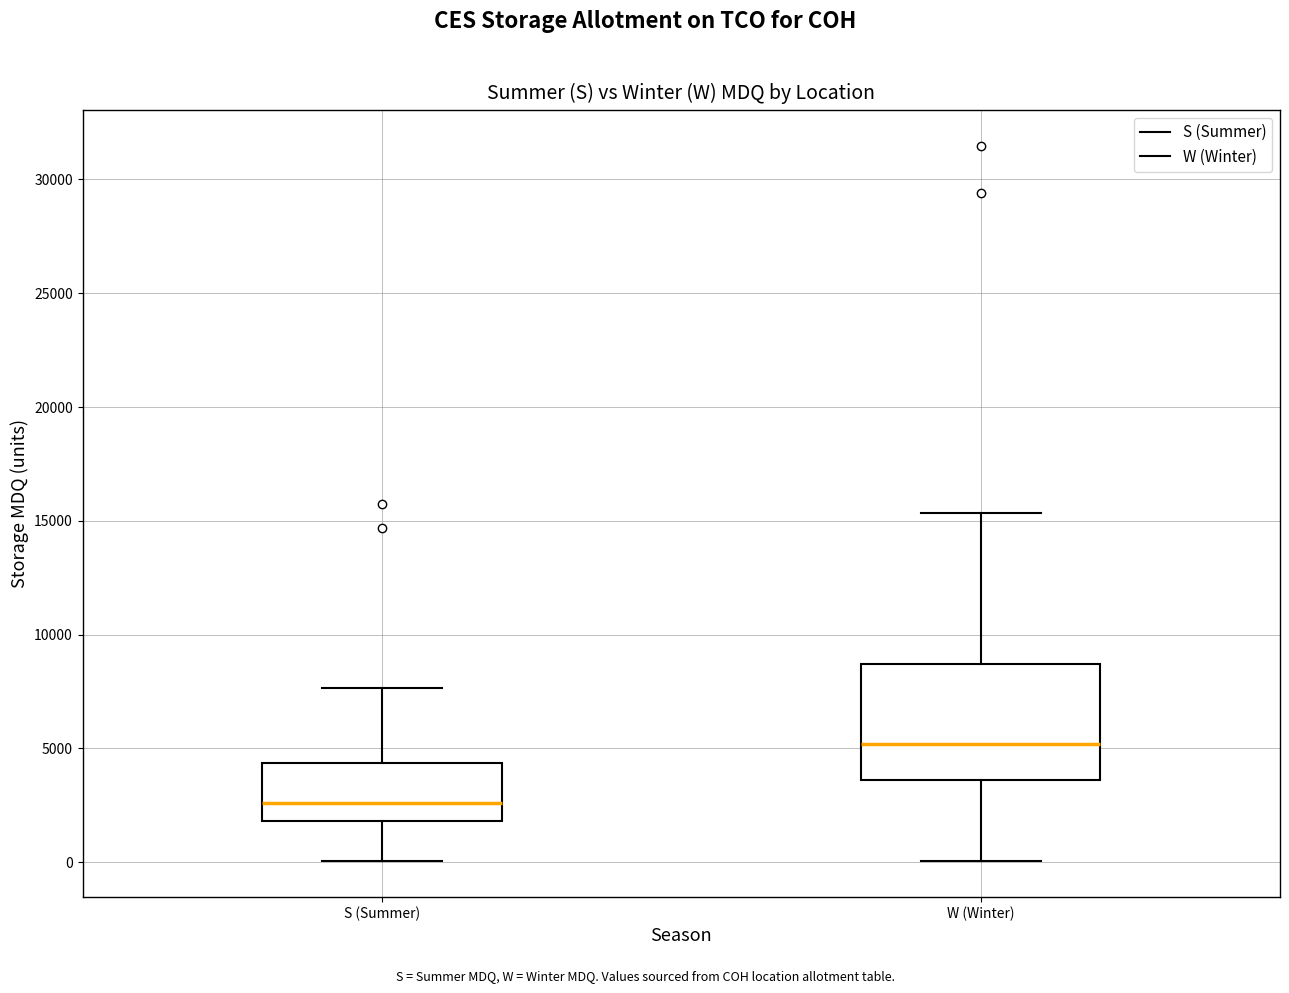

Which box has the lowest median line?

S (Summer)